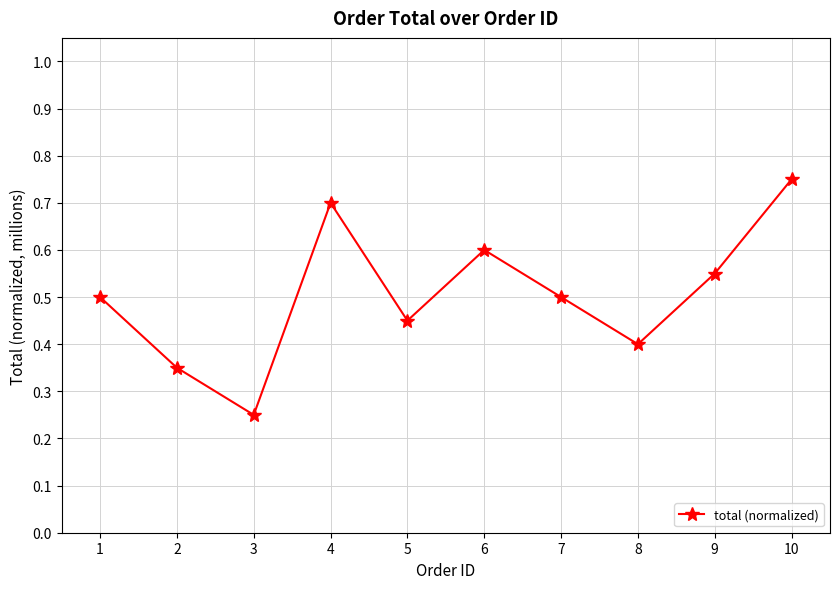

The value at 1 is 0.5. True or false?

True